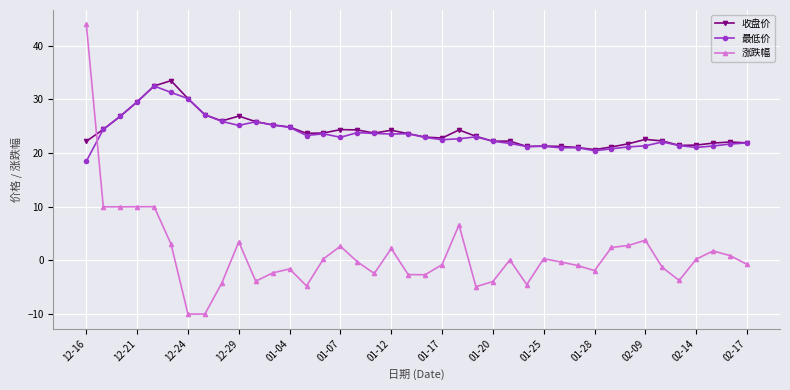

What is the value of the 最低价 point at the 4th from the left?

29.6